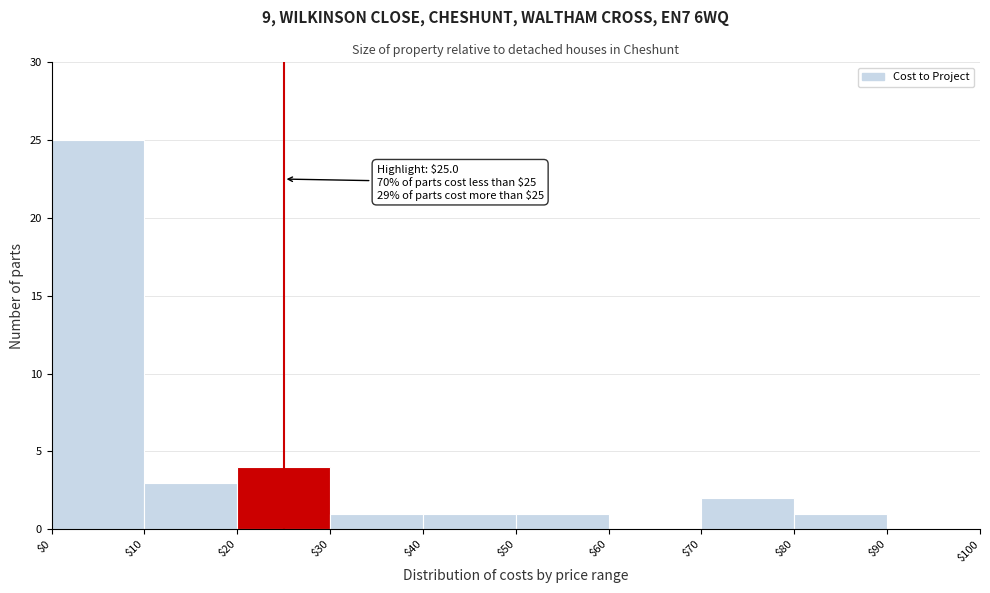

Which range on the x-axis has the tallest bar?

$0 to $10